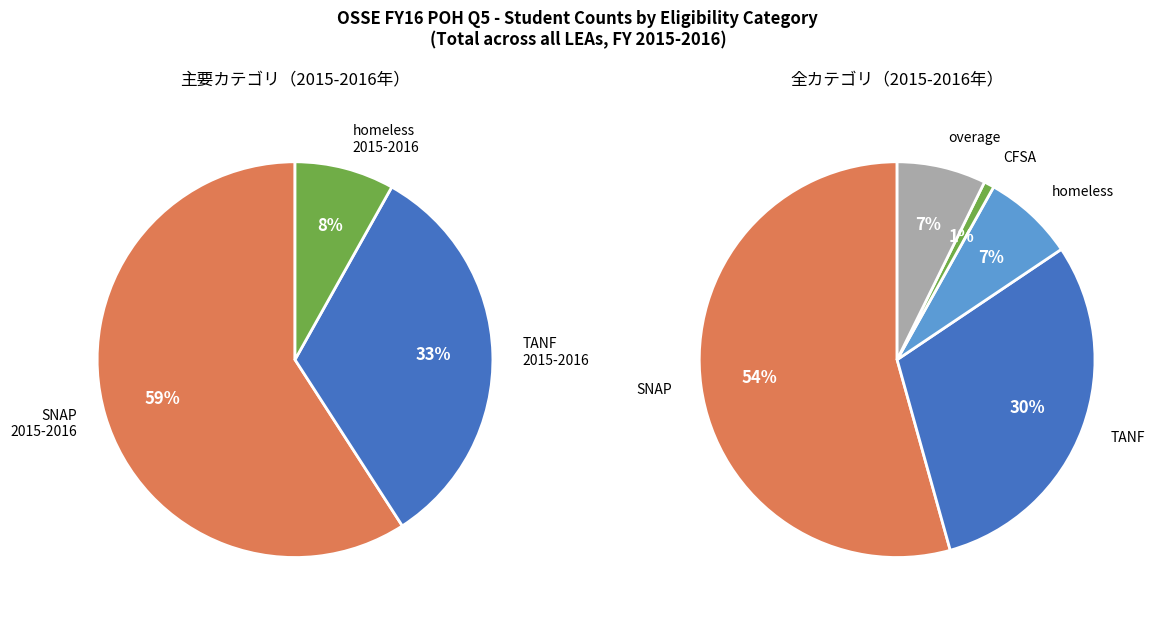

What is the largest slice in the pie chart?

SNAP 2015-2016